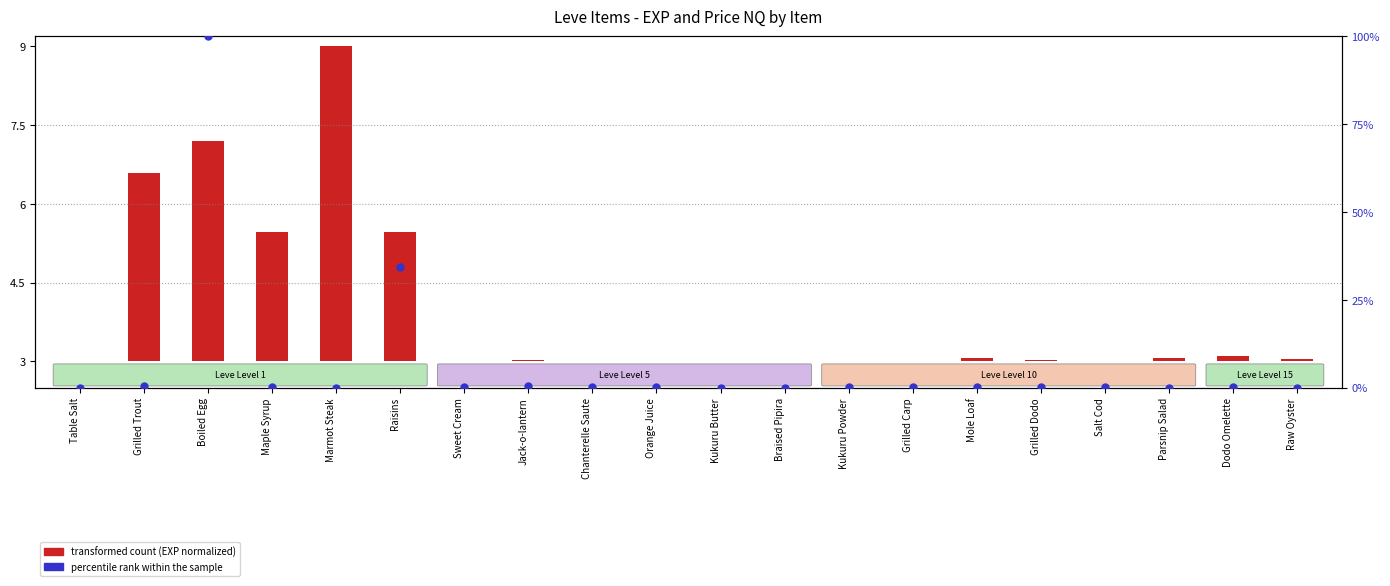

Which series reaches the maximum Y coordinate?

percentile rank within the sample